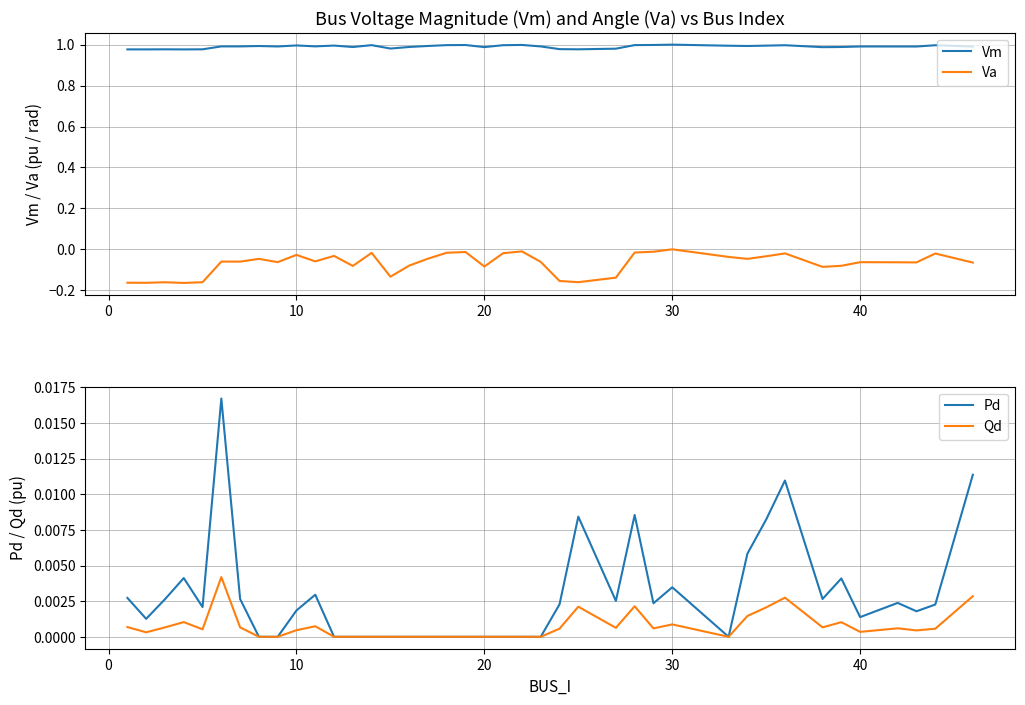

True or false: Va and Vm intersect in this chart.

False